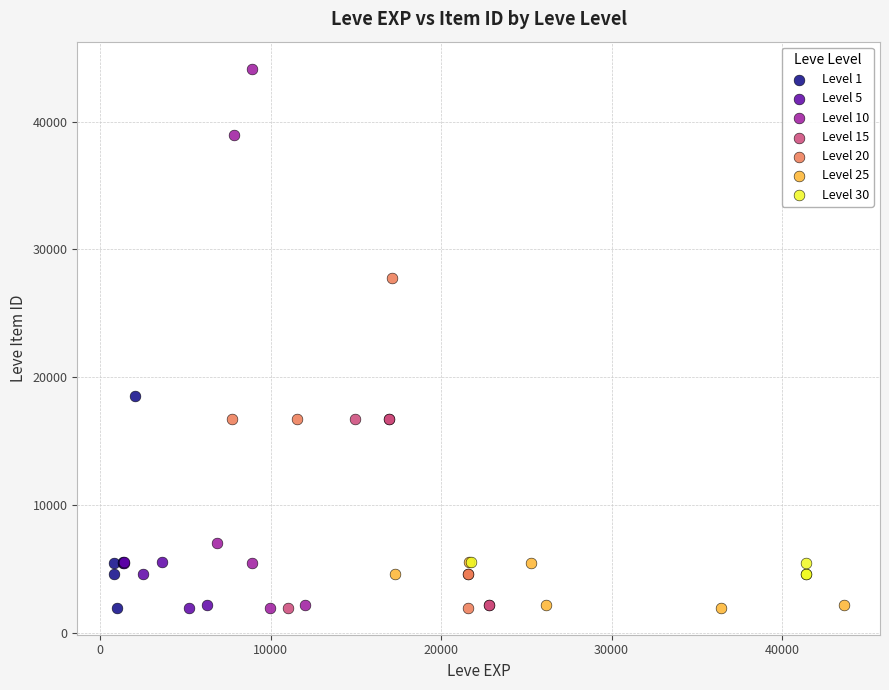

Which series has the largest Y range (max minus min)?

Level 10